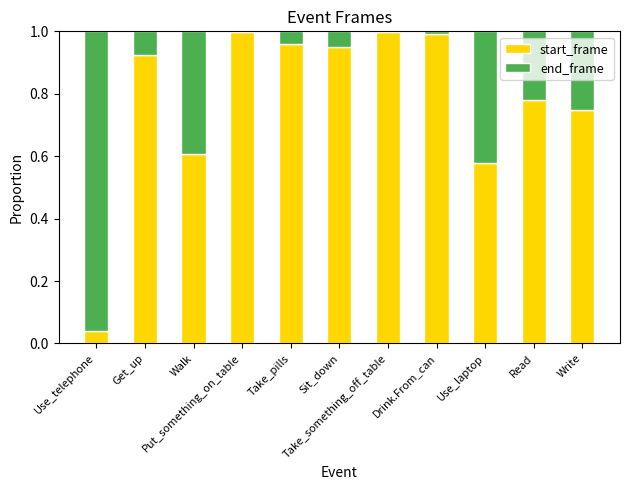

What is the sum of all start_frame values?

8.6